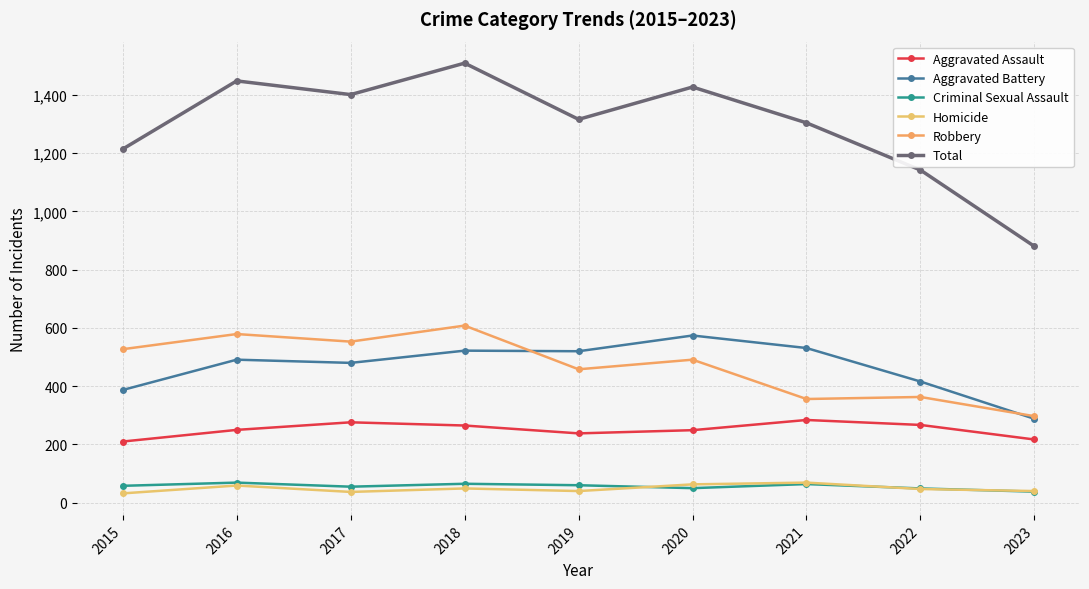

Which series changed the most between 2018 and 2019?

Total